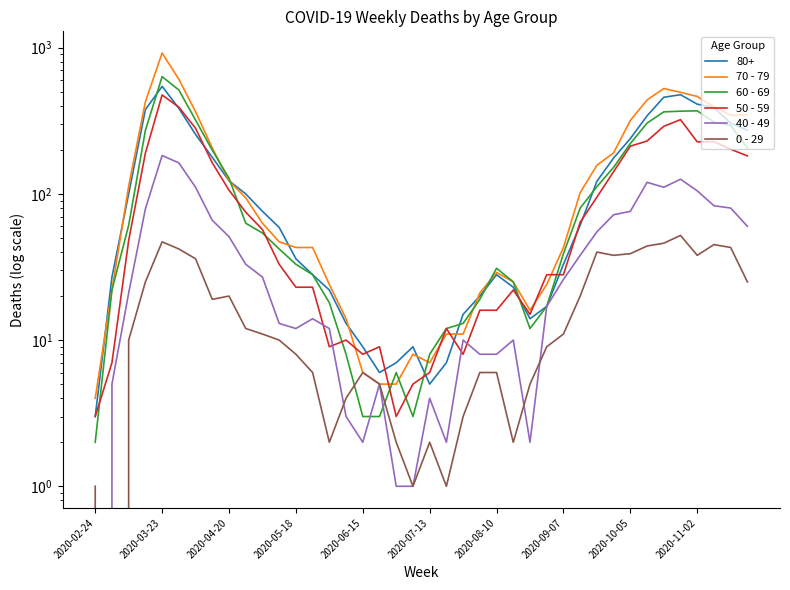

Does the chart display data point markers on the line(s)?

No